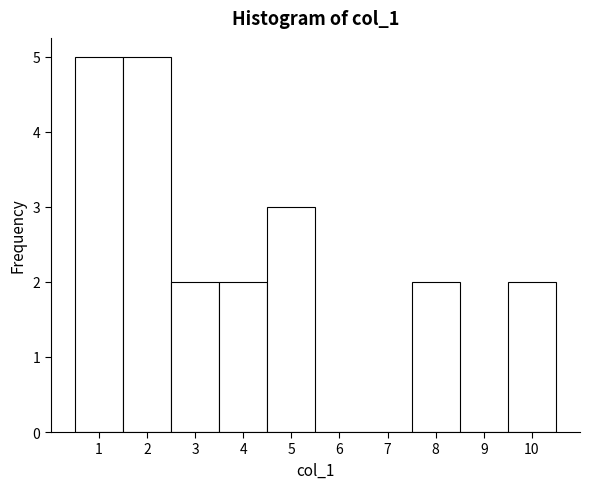

Reading left to right, transcribe this chart: for each bar, give the range it covers on the x-axis and its height. The values are not printed on the chart, so give them approximately, as read against the axis.

0.5 to 1.5: 5
1.5 to 2.5: 5
2.5 to 3.5: 2
3.5 to 4.5: 2
4.5 to 5.5: 3
5.5 to 6.5: 0
6.5 to 7.5: 0
7.5 to 8.5: 2
8.5 to 9.5: 0
9.5 to 10.5: 2